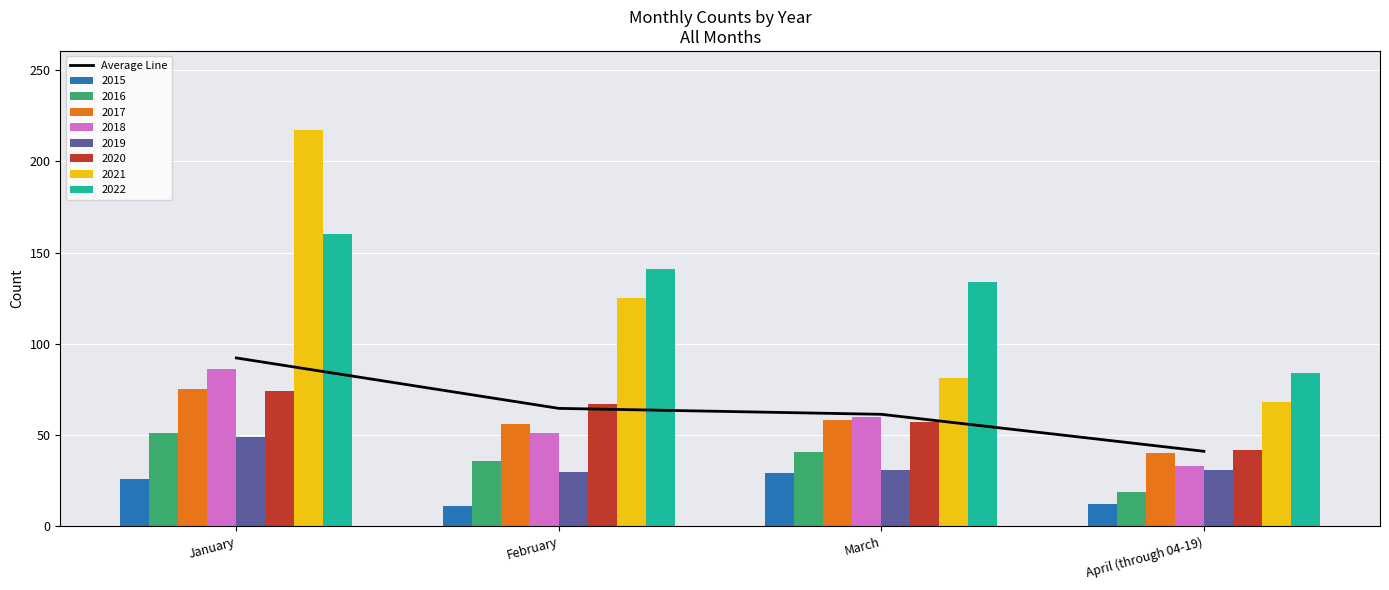

What is the smallest value displayed?

41.1